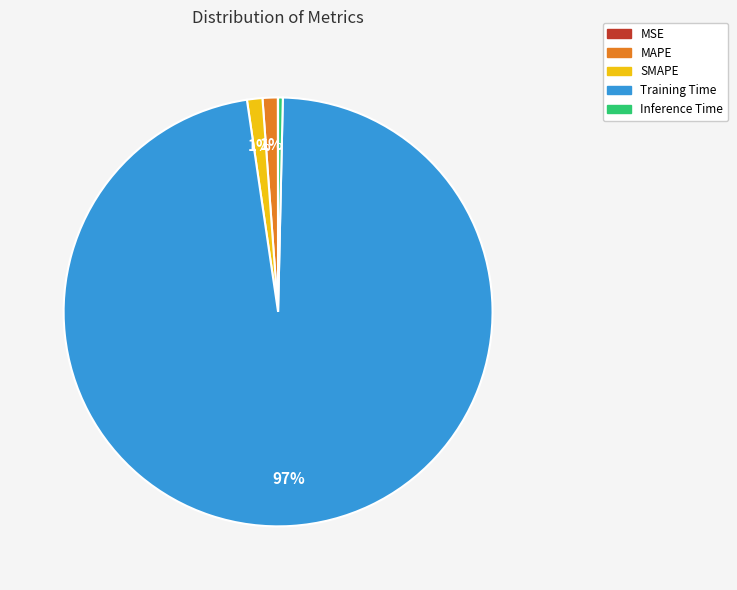

What is the majority slice?

Training Time